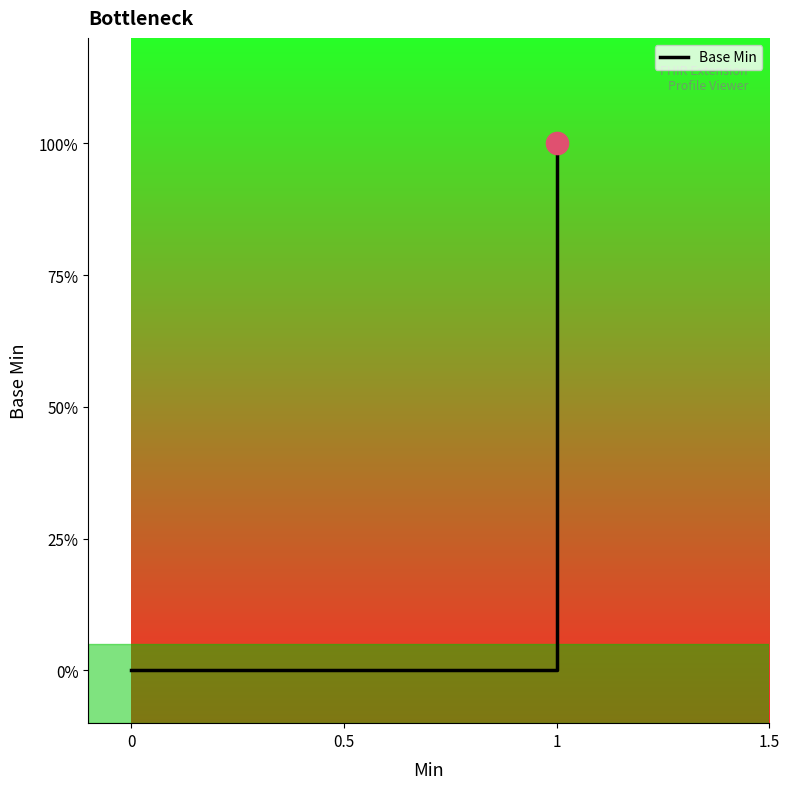

What is the sum of all values?

1